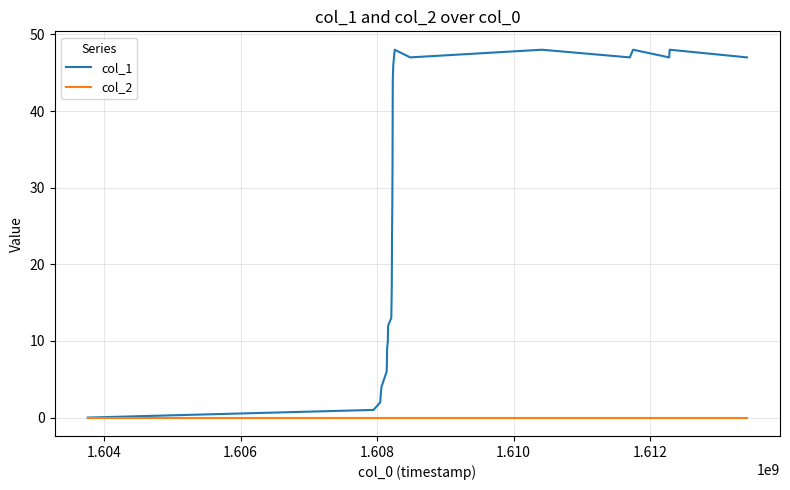

Reading left to right, list all the values displayed in this chart.

col_1: 0	1	2	3	4	6	7	9	10	12	13	17	24	27	33	44	45	46	47	48	47	48	47	48	47	48	47
col_2: 0	0	0	0	0	0	0	0	0	0	0	0	0	0	0	0	0	0	0	0	0	0	0	0	0	0	0